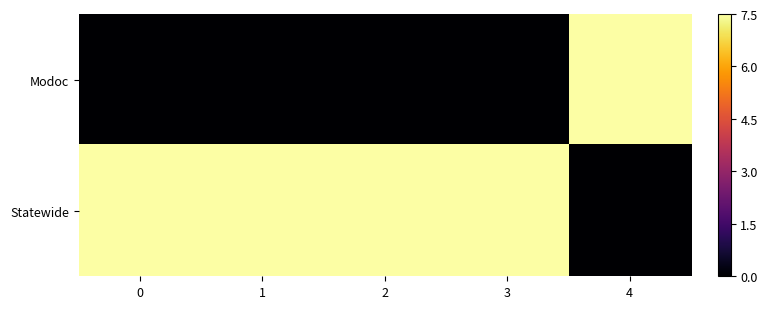

Reading left to right, list all the values displayed in this chart.

Modoc: 0=0.0	1=0.0	2=0.0	3=0.0	4=7.5
Statewide: 0=7.5	1=7.5	2=7.5	3=7.5	4=0.0